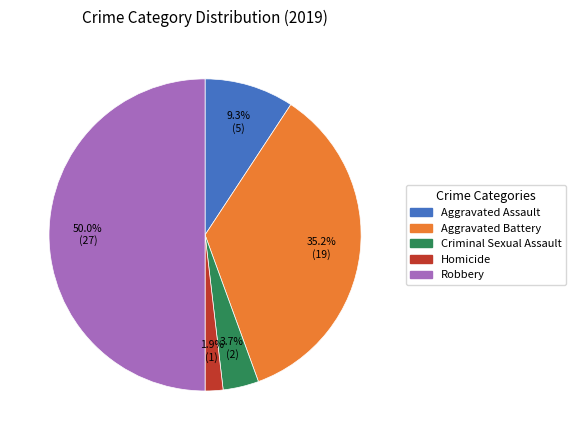

How many slices are in this pie chart?

5